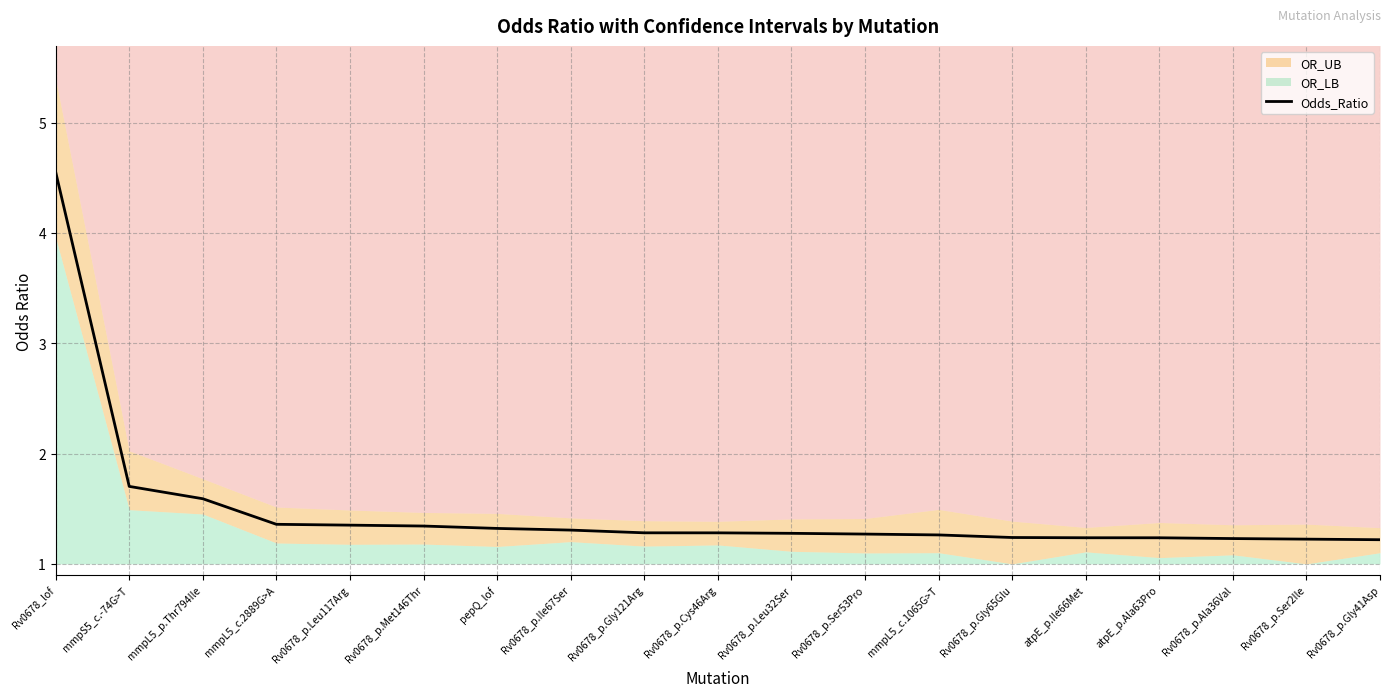

List the labels in order of value, smallest first.

Rv0678_p.Gly41Asp, Rv0678_p.Ser2Ile, Rv0678_p.Ala36Val, atpE_p.Ala63Pro, atpE_p.Ile66Met, Rv0678_p.Gly65Glu, mmpL5_c.1065G>T, Rv0678_p.Ser53Pro, Rv0678_p.Leu32Ser, Rv0678_p.Cys46Arg, Rv0678_p.Gly121Arg, Rv0678_p.Ile67Ser, pepQ_lof, Rv0678_p.Met146Thr, Rv0678_p.Leu117Arg, mmpL5_c.2889G>A, mmpL5_p.Thr794Ile, mmpS5_c.-74G>T, Rv0678_lof